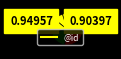

How many segments does this pie chart have?

6